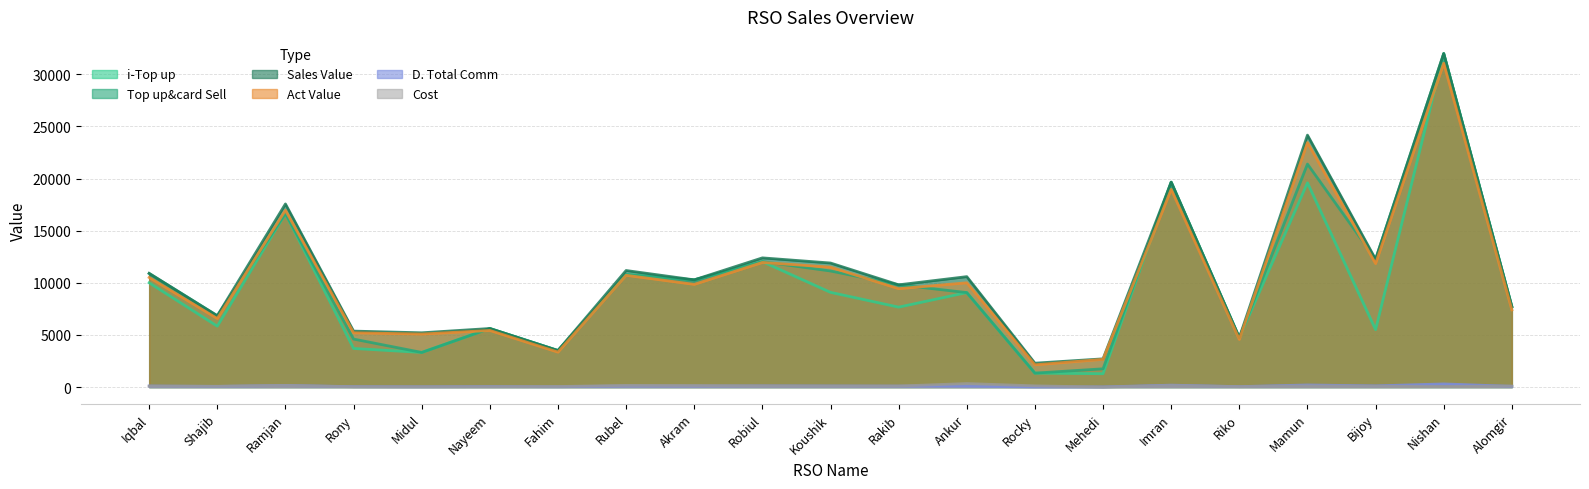

List the series in order of their peak value, highest first.

i-Top up, Top up&card Sell, Sales Value, Act Value, Cost, D. Total Comm